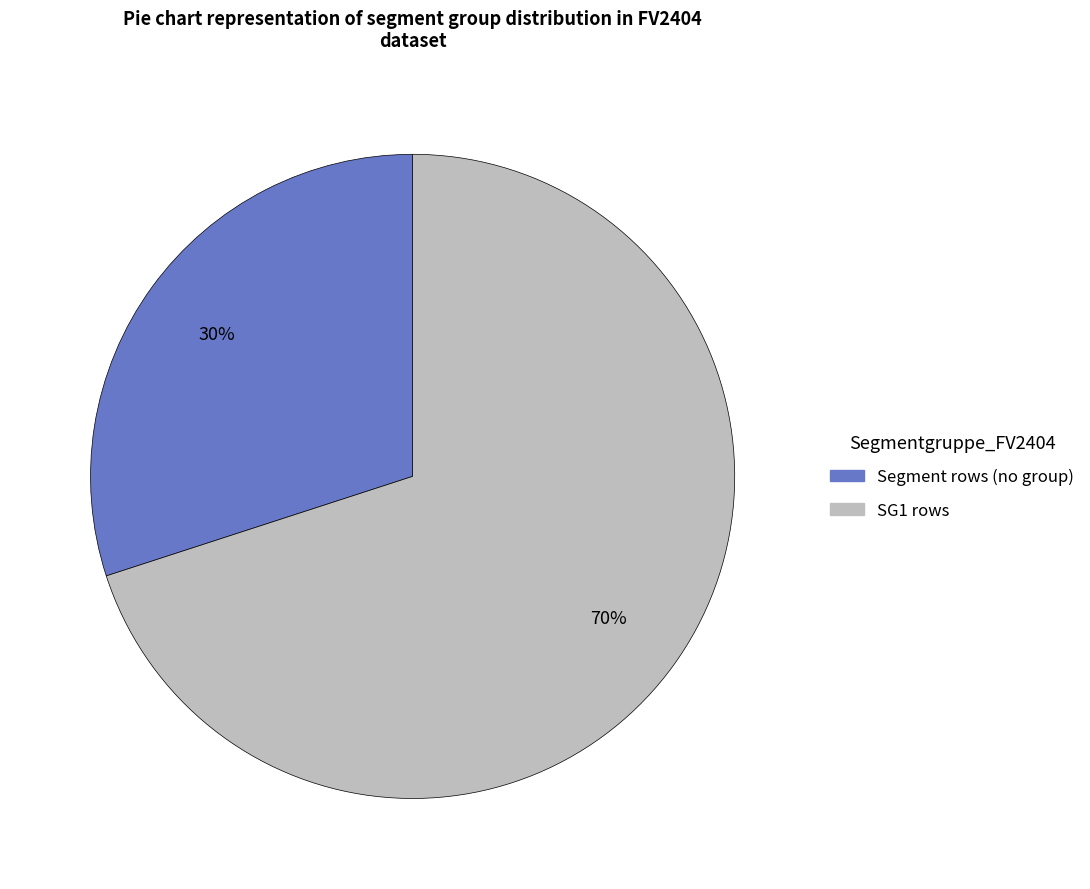

Count the number of slices in the pie.

2